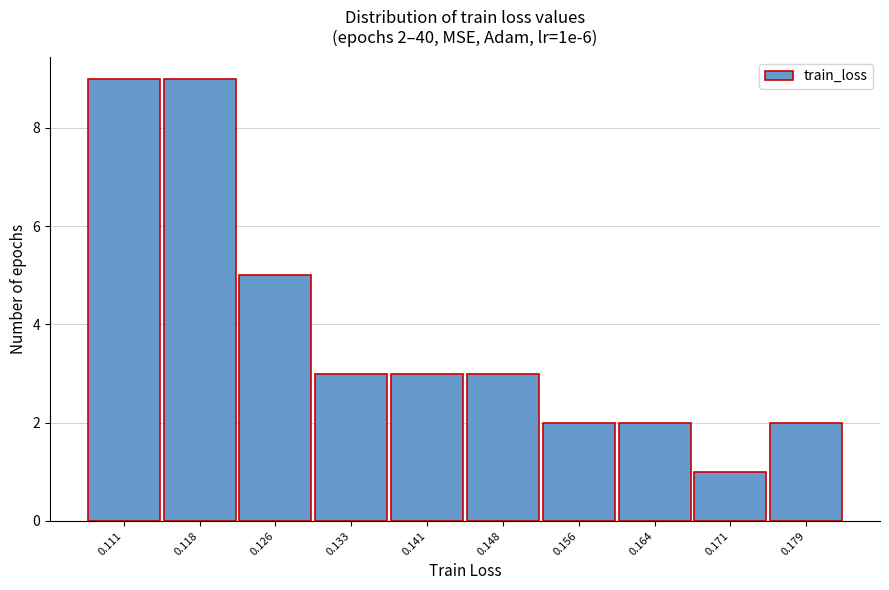

Reading right to left, transcribe all the data shown in this chart.

2	1	2	2	3	3	3	5	9	9